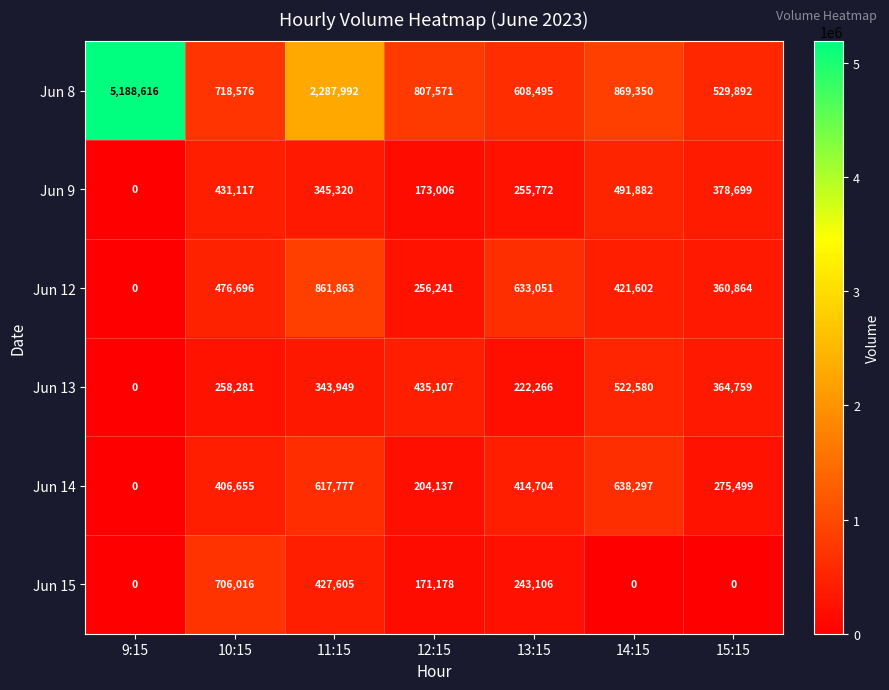

What value does the Jun 15 series have at 10:15, to the nearest 50?

706000